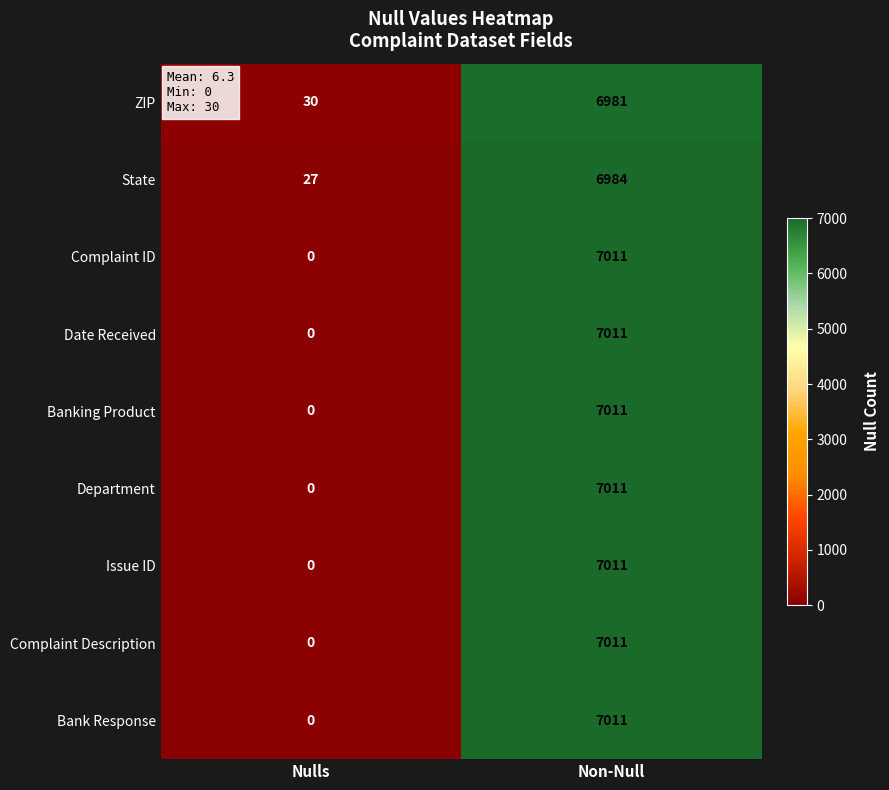

The Department series shows 0 at Nulls. True or false?

True